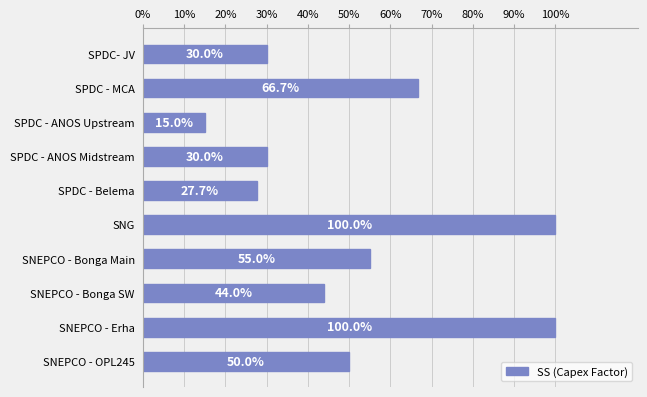

What is the smallest value displayed?

0.1